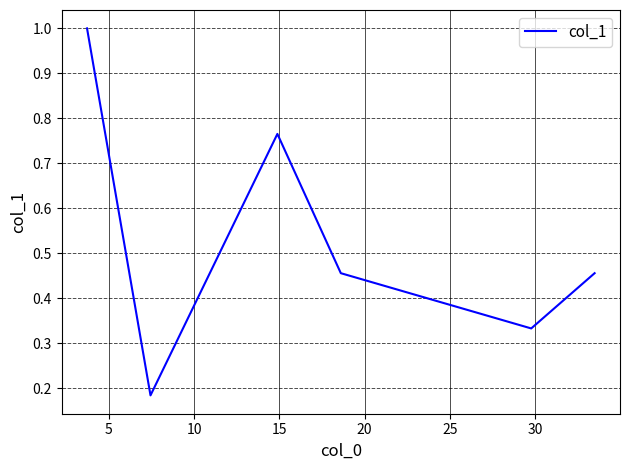

What is the greatest value displayed?

1.0